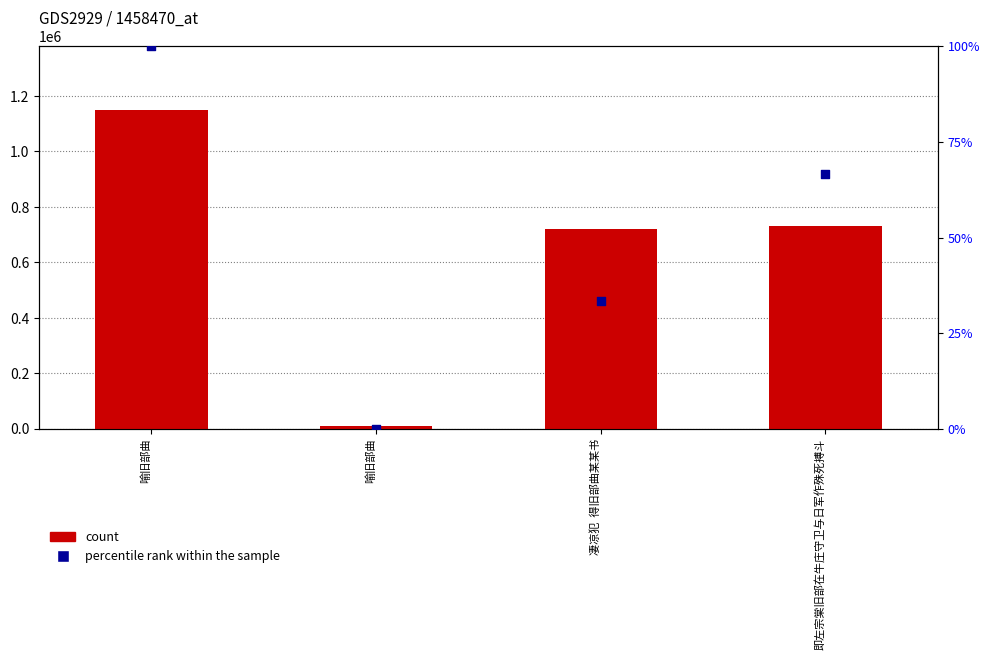

Which series has the largest total across all categories?

count